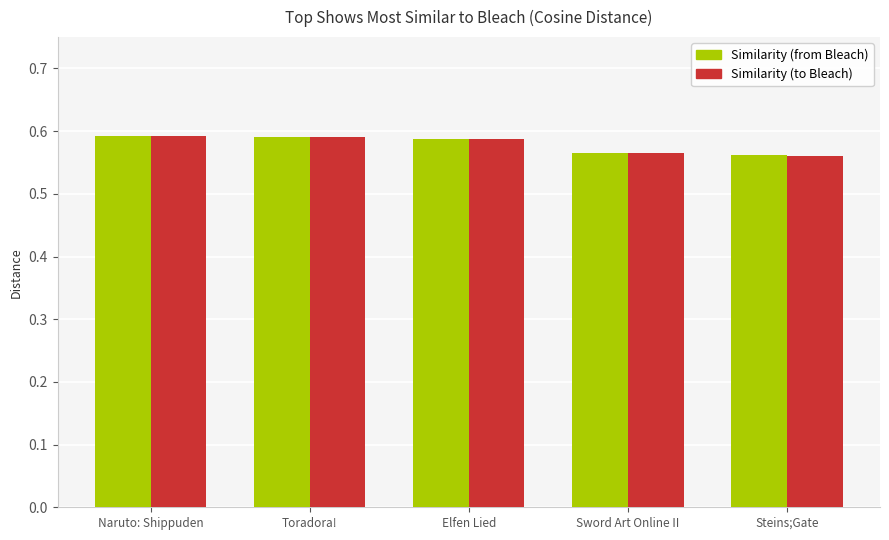

What is the sum of the Similarity (to Bleach) values at Toradora! and Sword Art Online II?

1.2